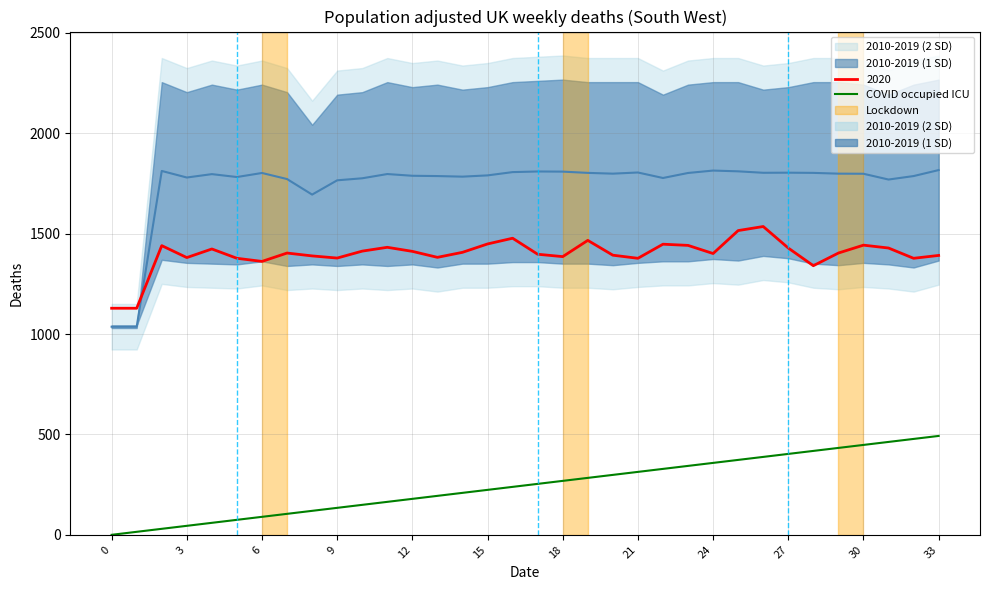

Between 20 and 12, which is larger?

20